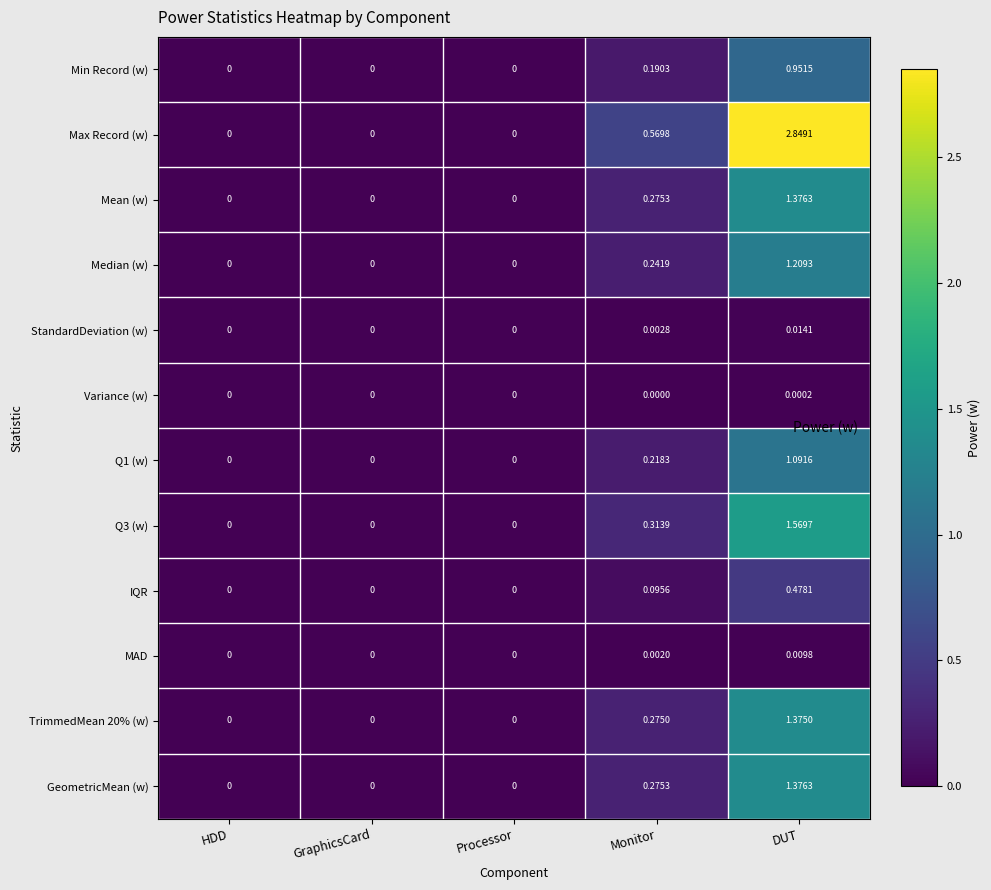

Which category has the highest value across all series?

DUT